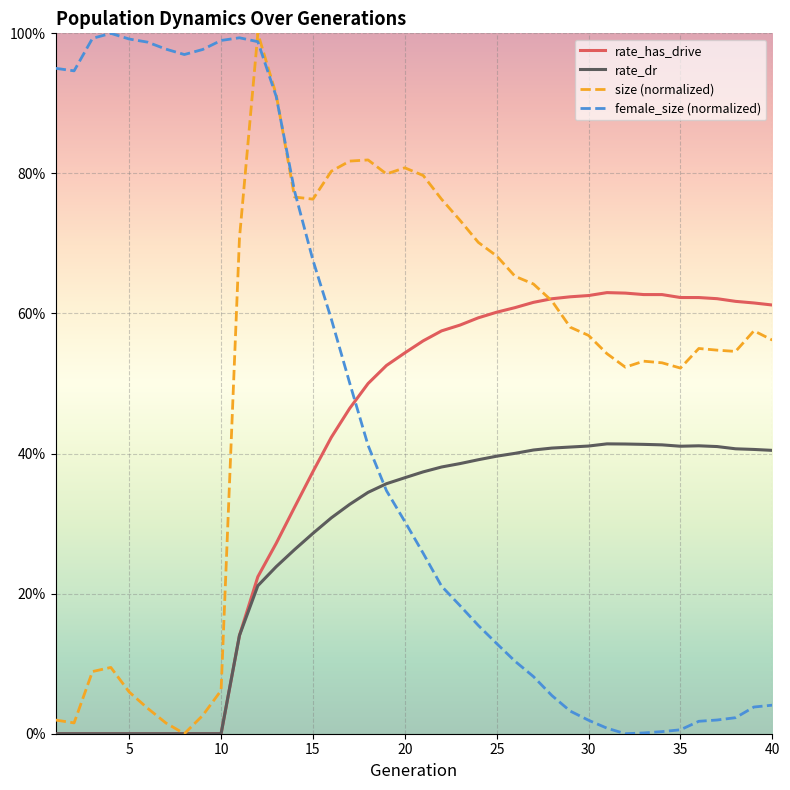

Is this an area chart (filled region under the line)?

No